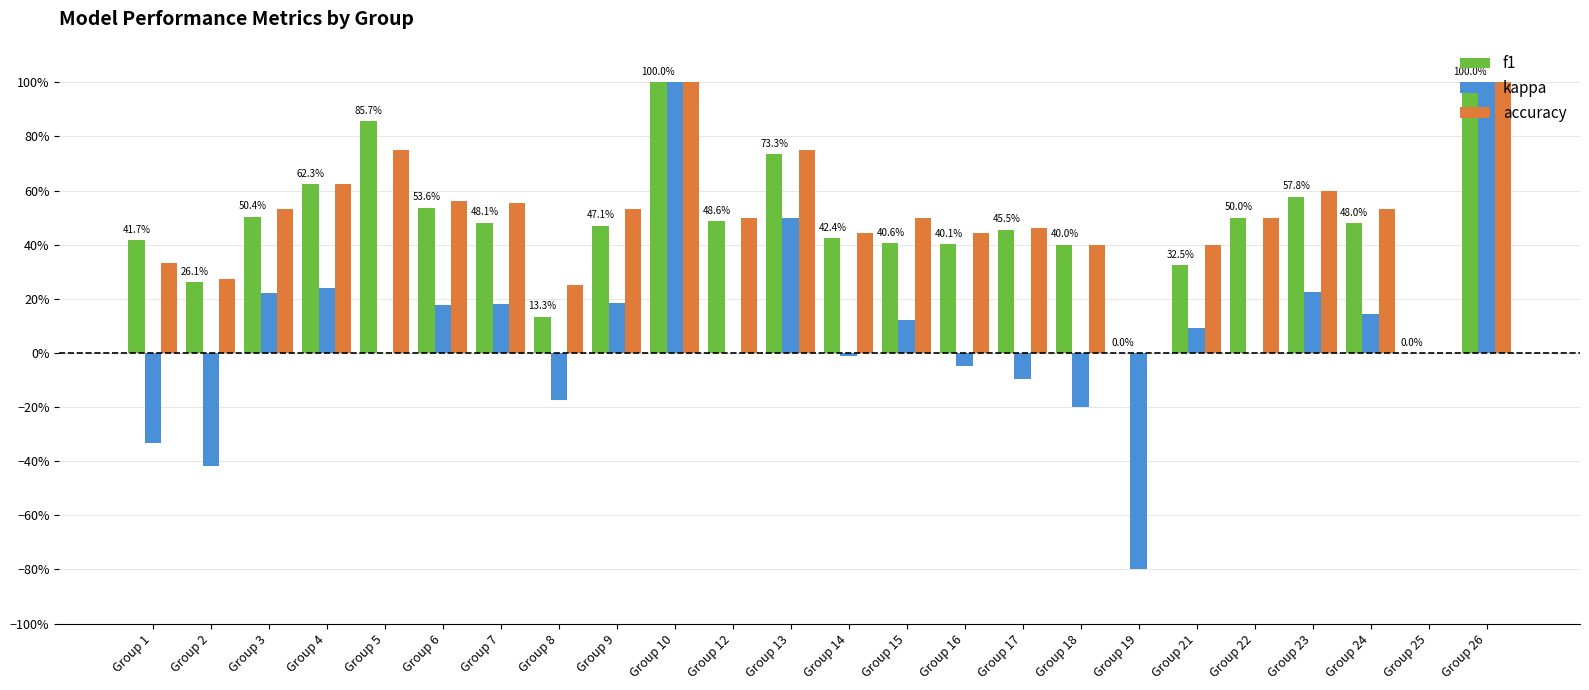

Which has a higher value, Group 16 or Group 18?

Group 16